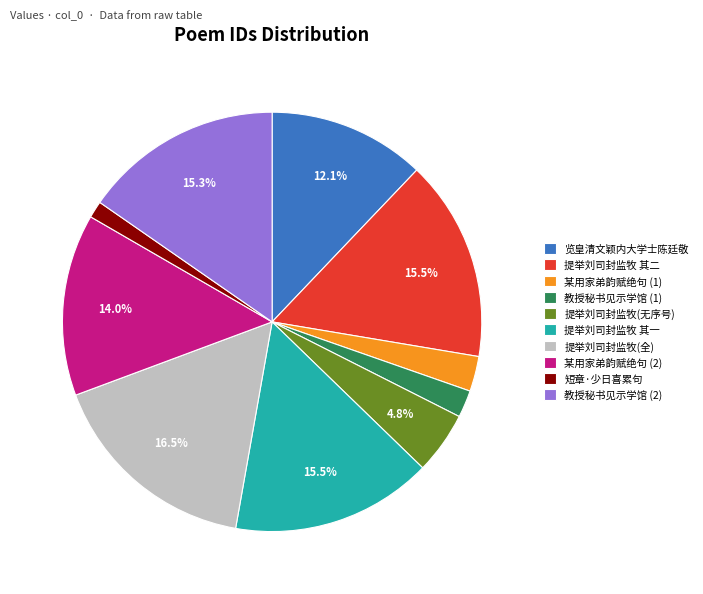

What percentage do 提举刘司封监牧(无序号) and 提举刘司封监牧 其二 together represent?

20.3%